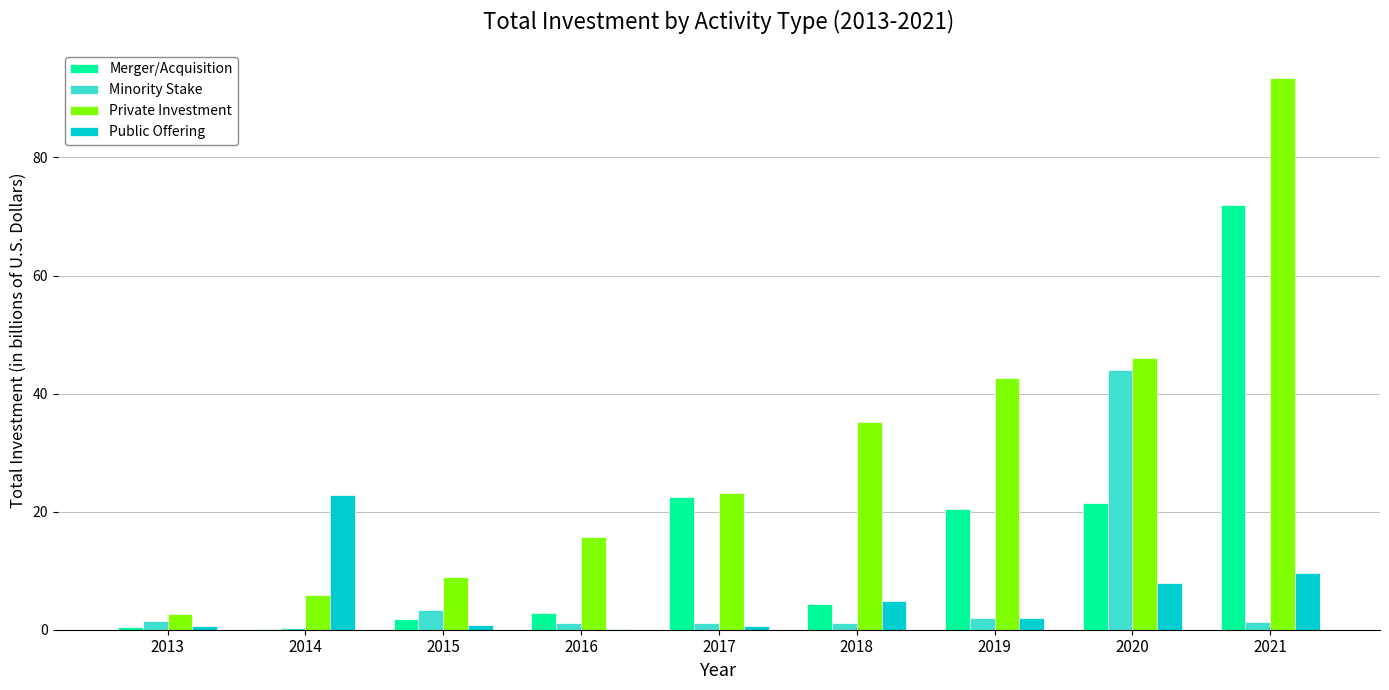

Count the number of data series in this chart.

4